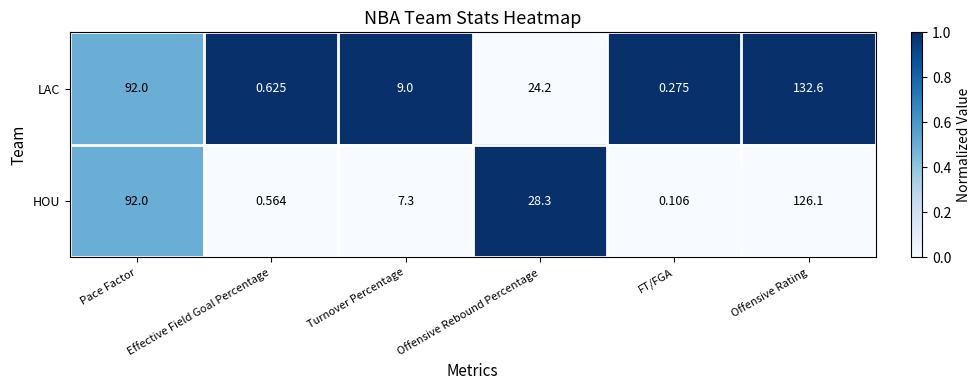

At Turnover Percentage, list the series in order from largest to smallest.

LAC, HOU